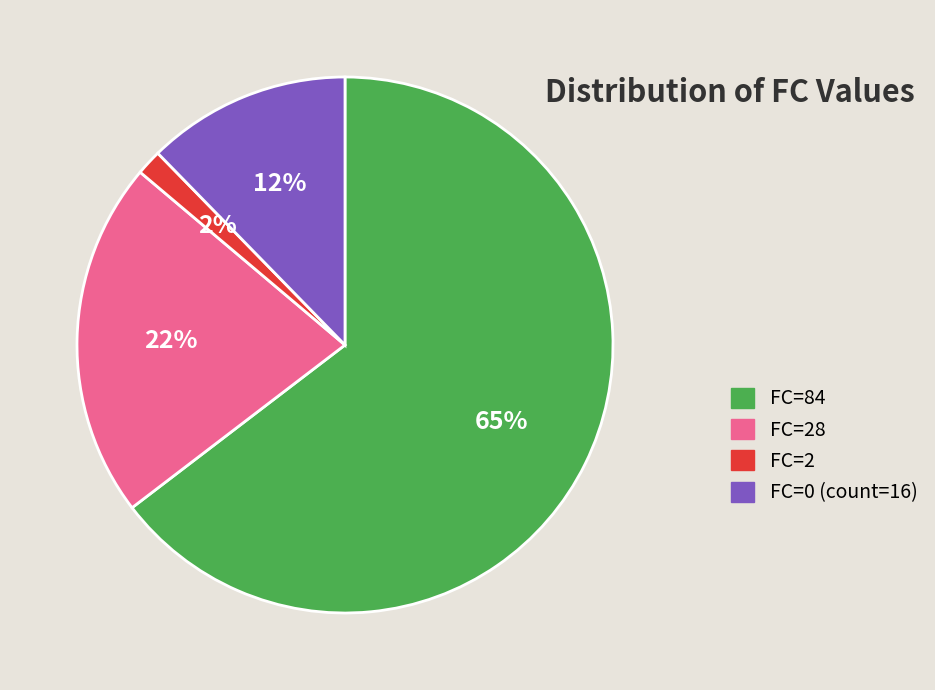

To the nearest percent, what is the average slice percentage?

25%